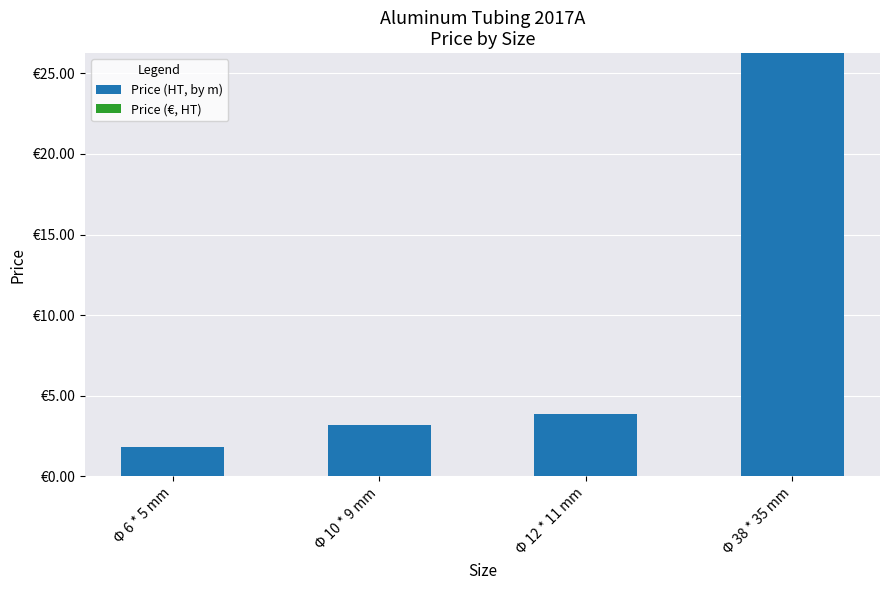

Count the number of data series in this chart.

2